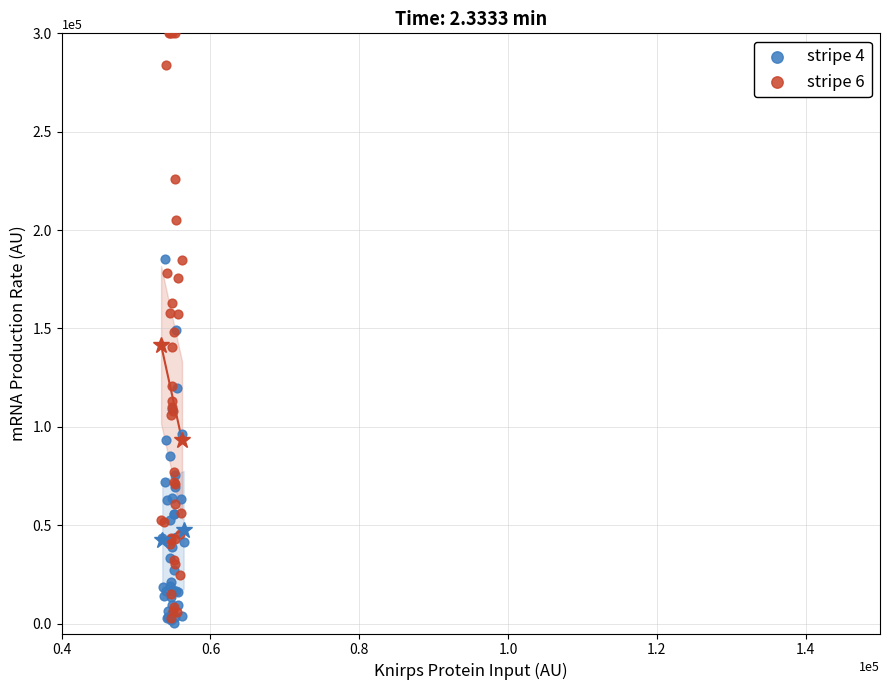

Which series has the widest spread of Y values?

stripe 6